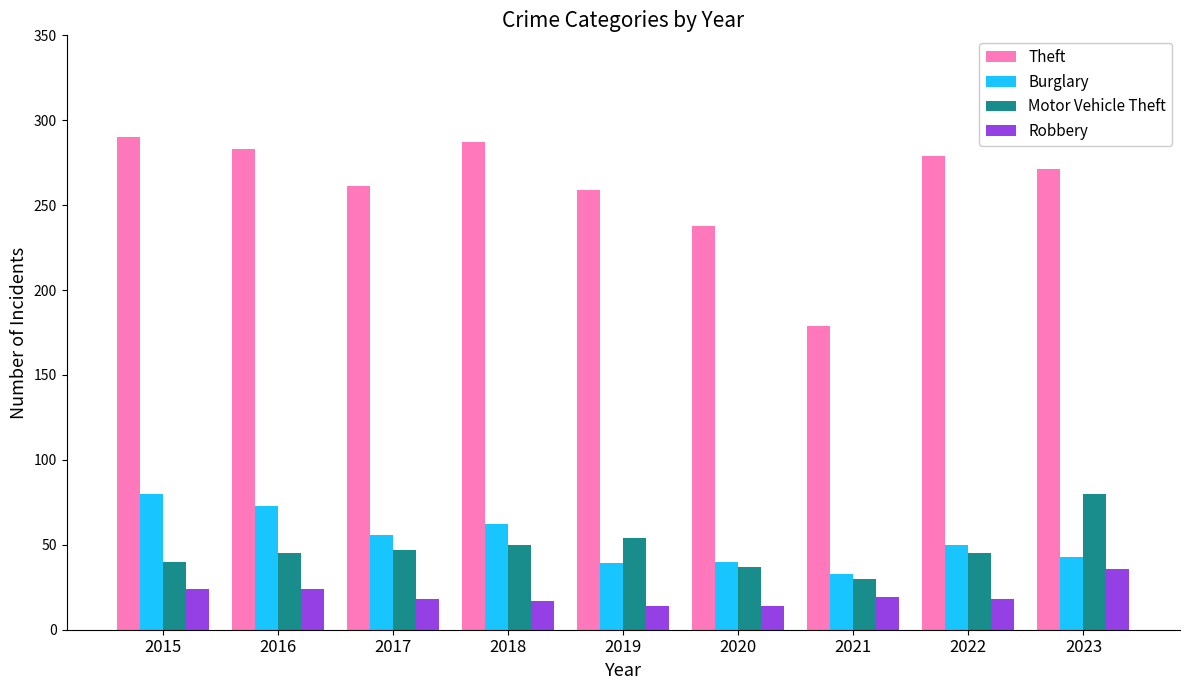

Is it true that Theft equals 287 at 2018?

True